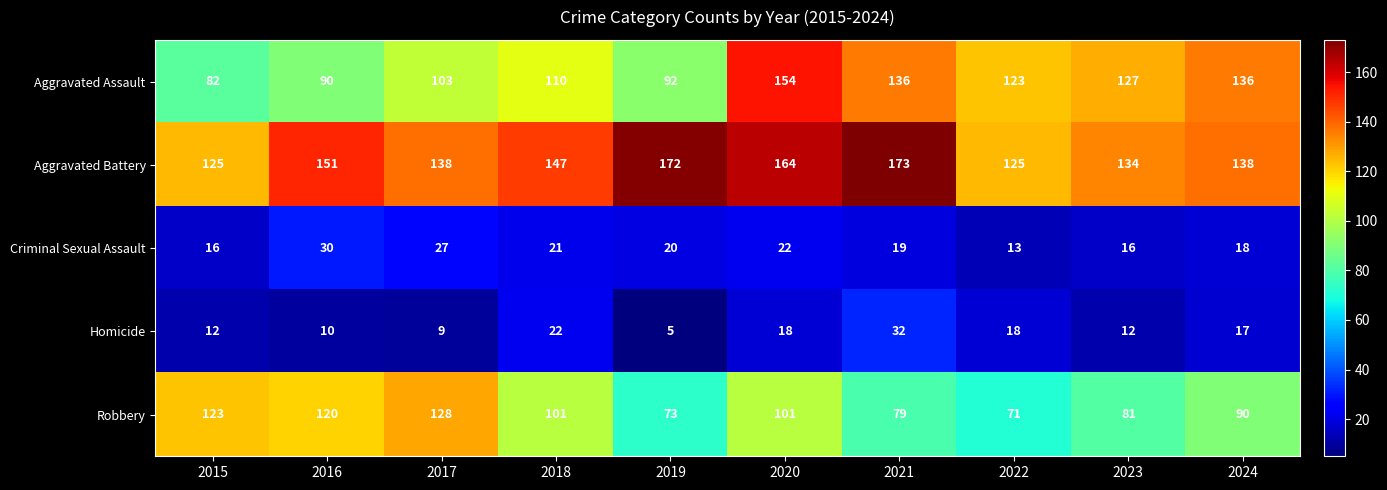

Rank the series by their maximum value, from lowest to highest.

Criminal Sexual Assault, Homicide, Robbery, Aggravated Assault, Aggravated Battery